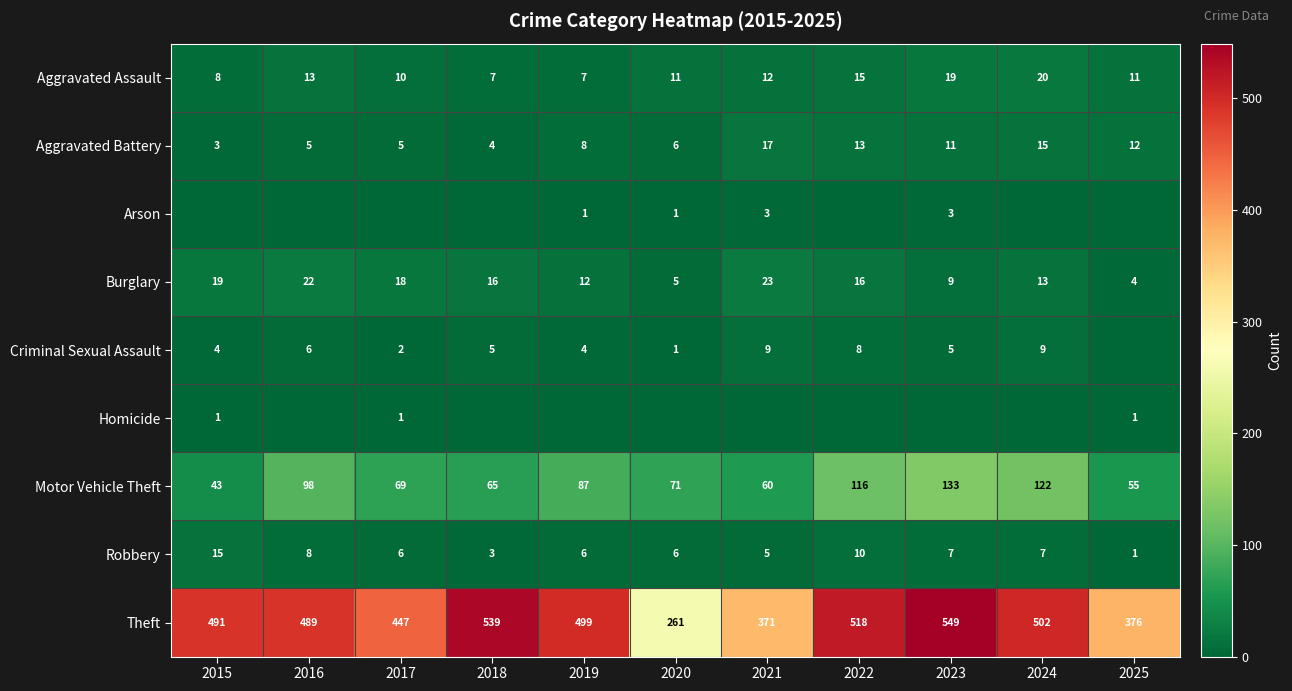

Is the value of Aggravated Assault at 2019 greater than the value of Motor Vehicle Theft at 2024?

No